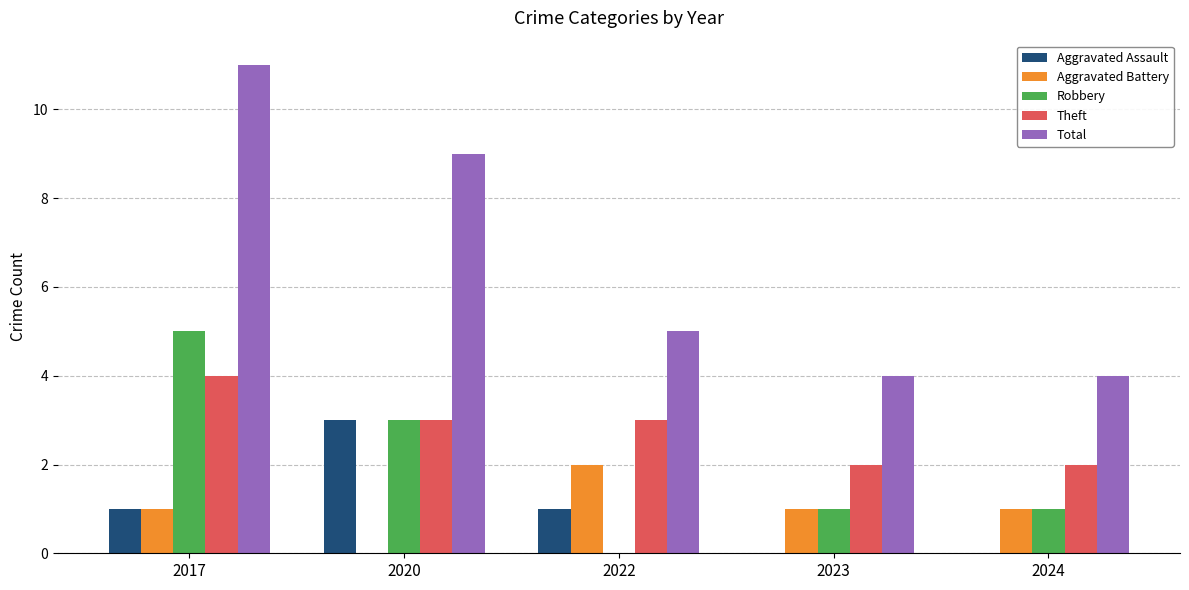

How many data points does each series have?

5